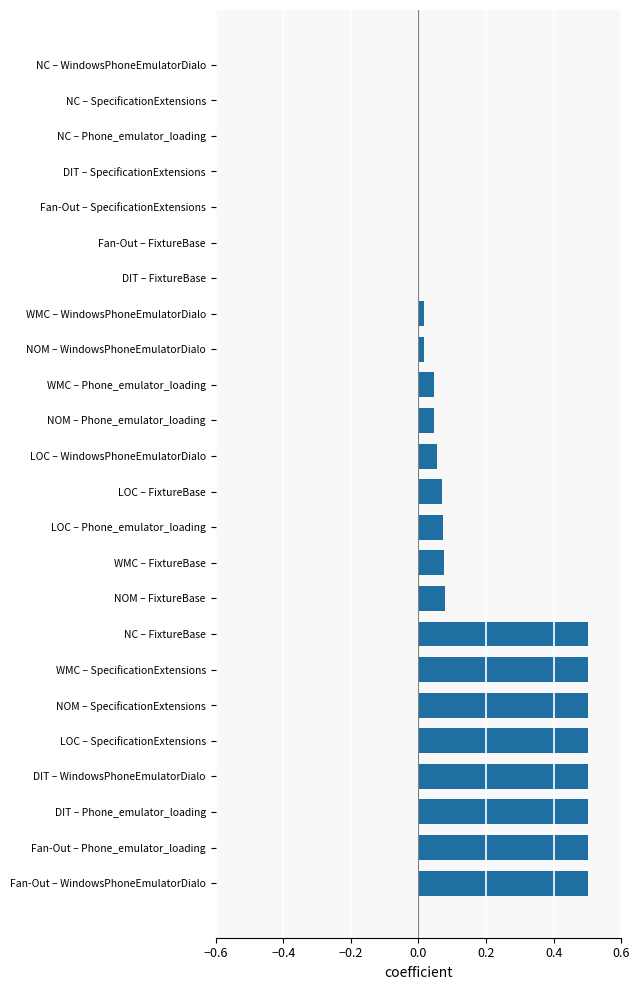

The chart shows a value of 0.0 at NC – Phone_emulator_loading. True or false?

True